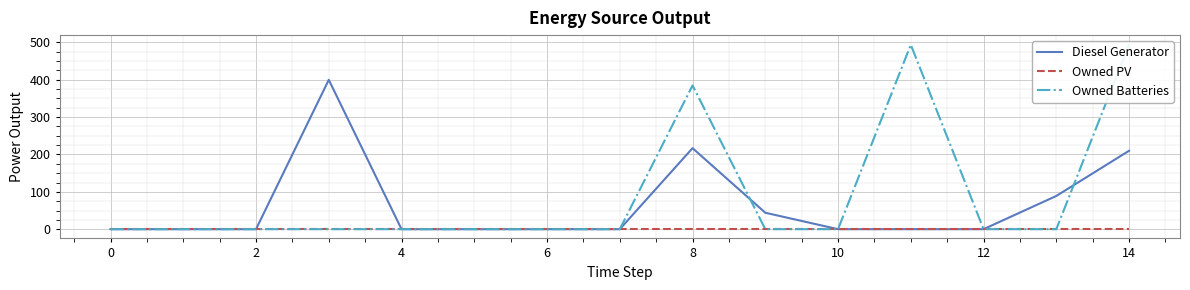

How many Diesel Generator values are between 0 and 89?

12